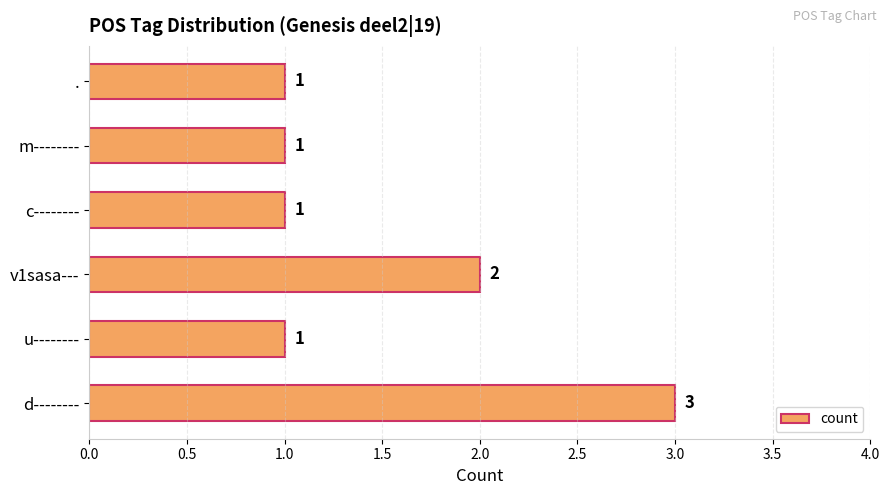

Are the bars horizontal?

Yes